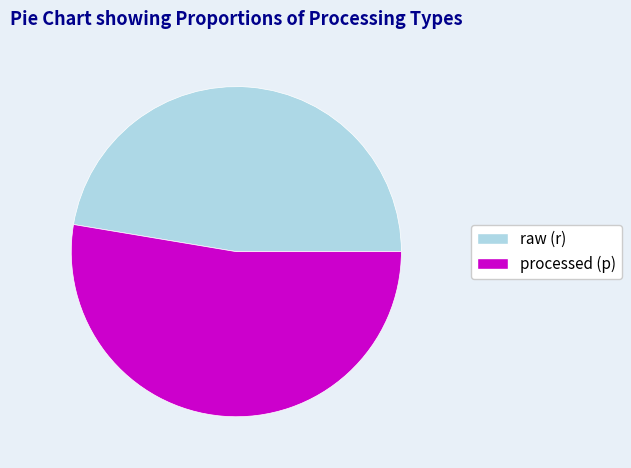

Which category has the biggest portion of the pie?

processed (p)